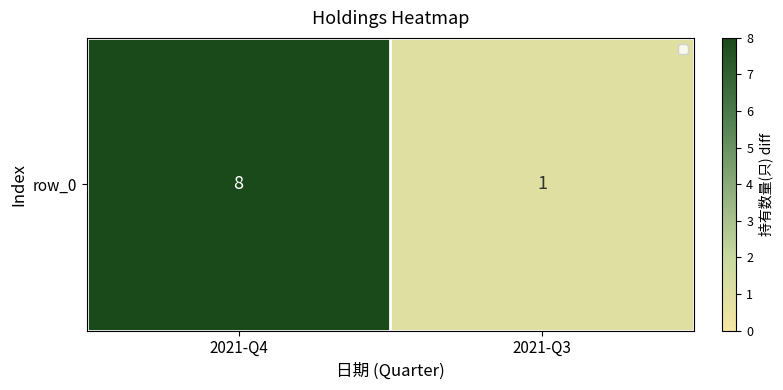

Count the values in the range 1 to 8.

2